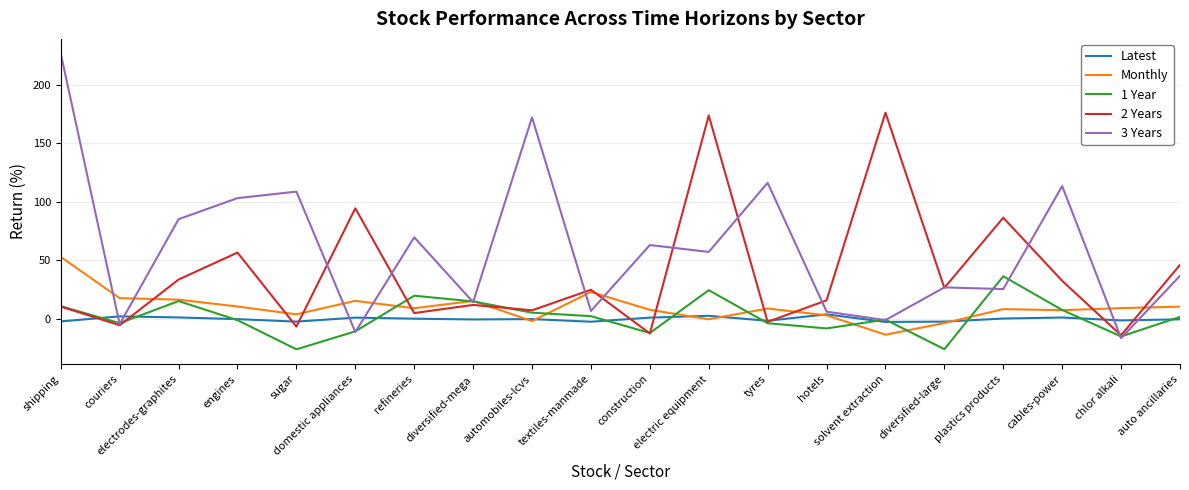

At how many categories does at least one series exceed 67?

12